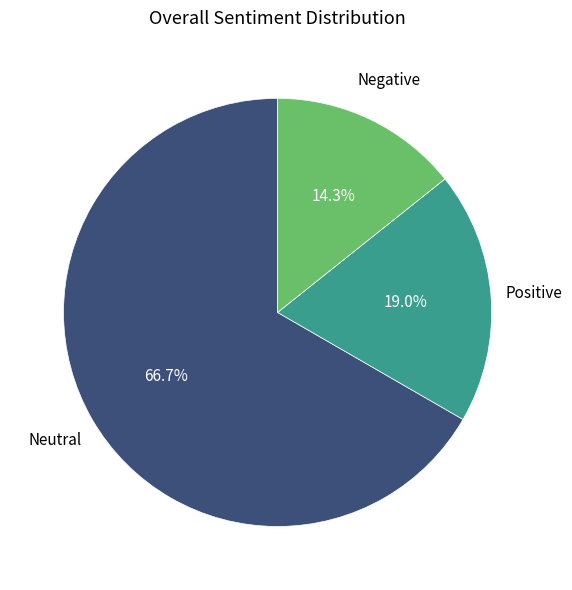

Is there any slice that represents more than half of the pie?

Yes